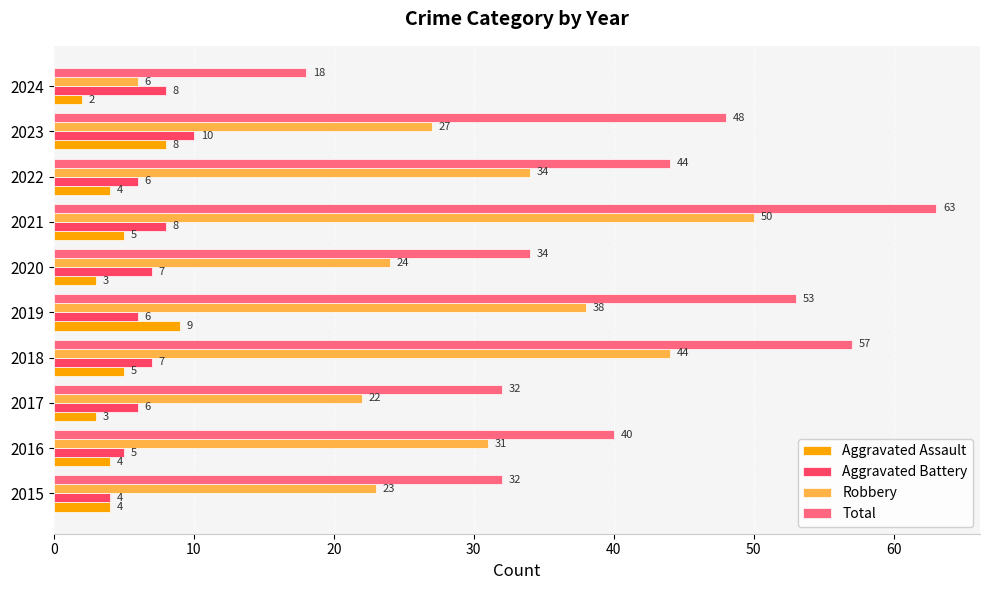

True or false: Aggravated Assault has a value of 3 at 2020.

True